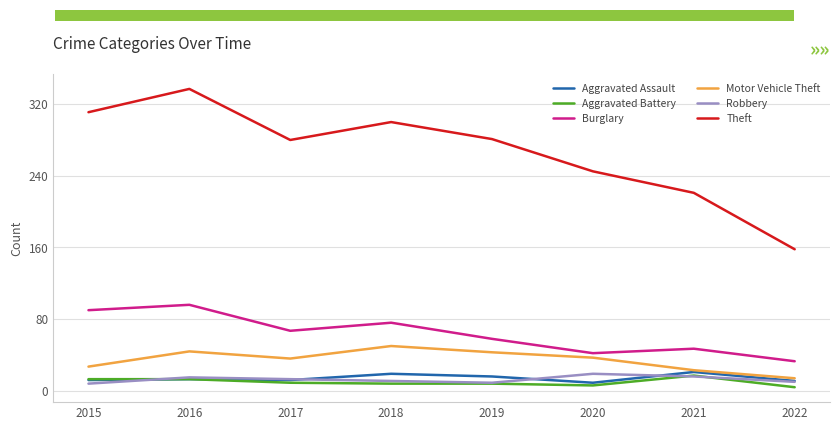

True or false: Burglary has a value of 90 at 2015.

True